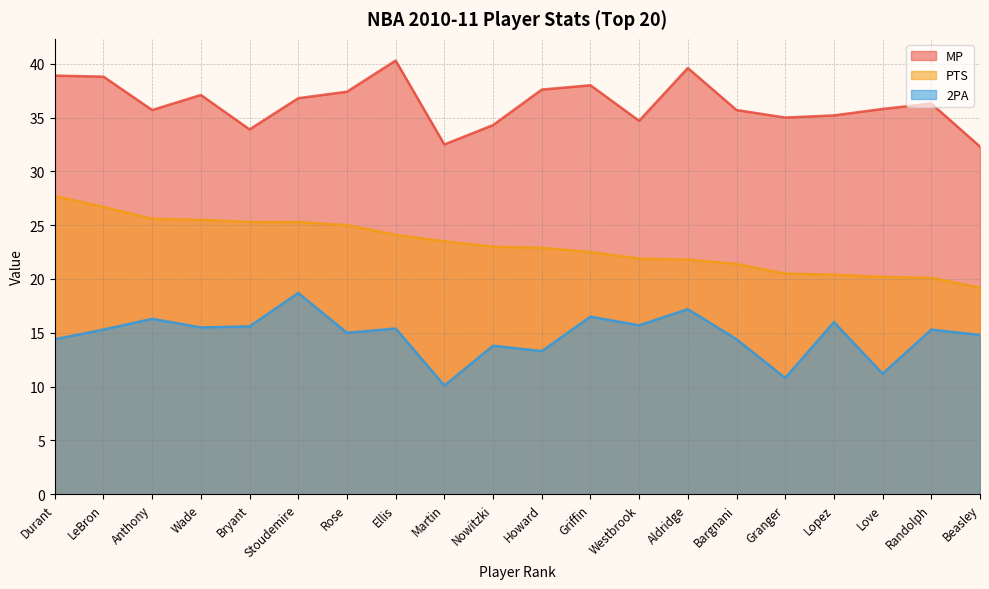

What is the minimum value for MP?

32.3